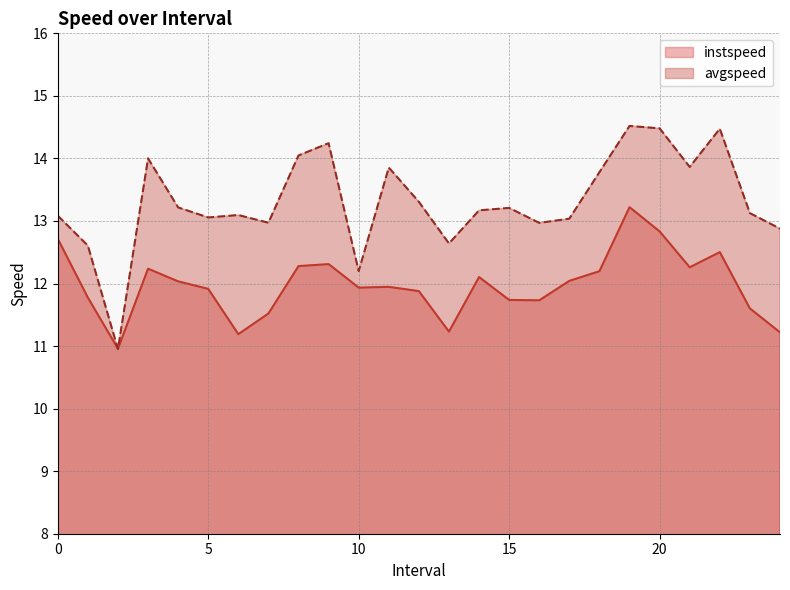

Rank the series by their maximum value, from highest to lowest.

avgspeed, instspeed